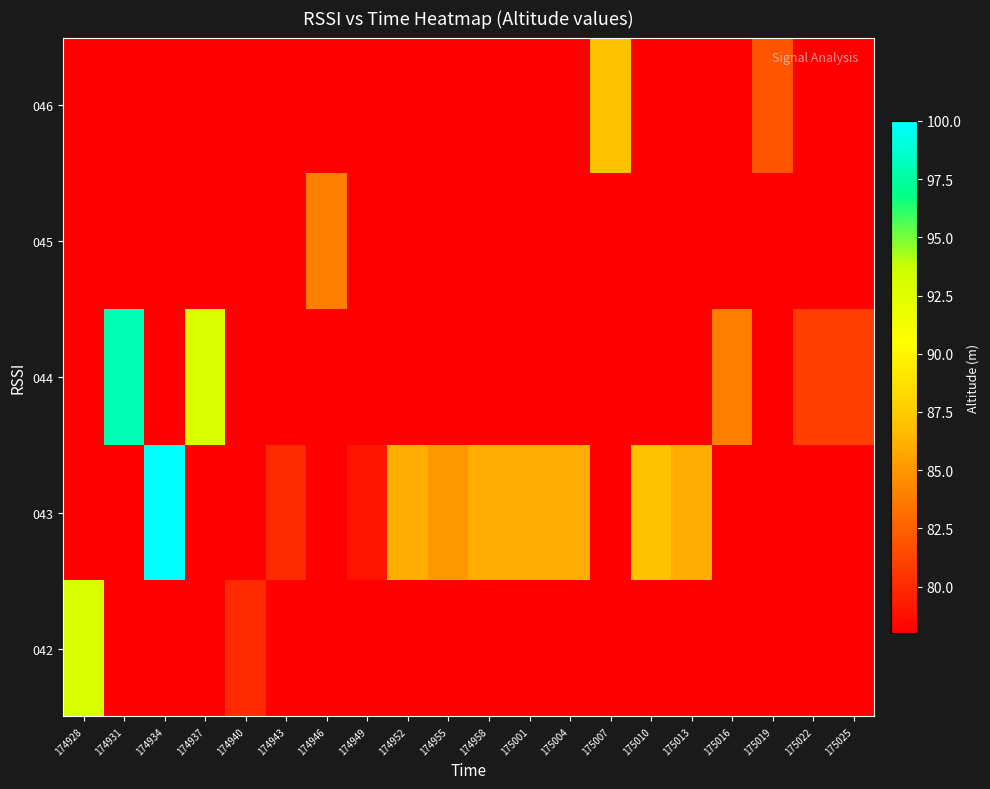

Which category has the lowest value across all series?

174931